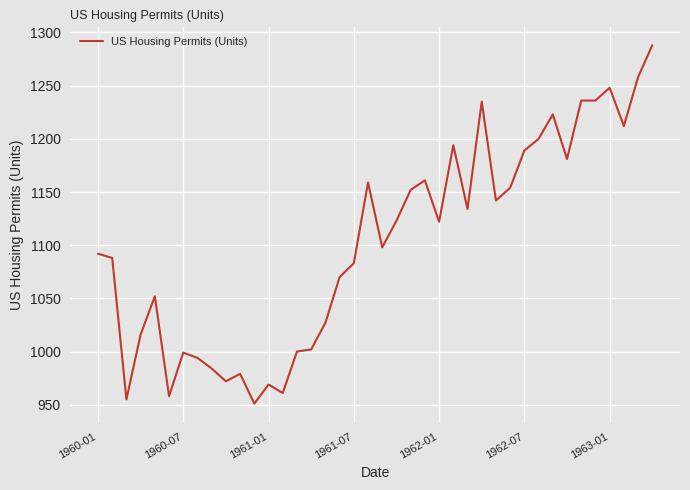

What is the maximum value shown in the chart?

1288